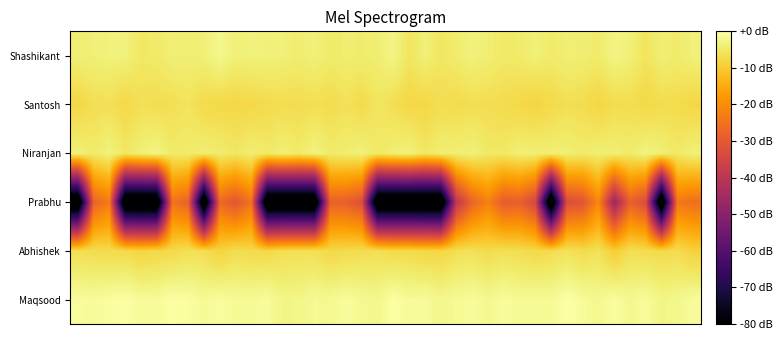

Reading left to right, transcribe all the data shown in this chart.

Maqsood: -0.8	-1.2	-0.7	-0.2	-1.2	-1.2	-0.1	-0.6	-1.4	-0.7	-1.4	-1.4	-0.9	-2.6	-2.4	-1.5	-1.8	-0.9	-1.7	-2.2	-0.2	-1.2	-1.0	-2.2	-1.5	-1.0	-1.9	-0.8	-1.5	-1.3	-1.5	0.0	-1.1	-1.9	-0.6	-2.0	-1.0	-2.6	-2.1	-1.0
Abhishek: -6.6	-7.0	-7.2	-7.3	-8.3	-7.7	-7.5	-6.4	-6.9	-8.6	-6.9	-7.4	-7.6	-6.7	-6.4	-6.5	-7.8	-7.3	-6.9	-6.5	-7.5	-7.2	-8.0	-8.1	-6.6	-6.2	-7.2	-6.4	-6.9	-7.6	-6.9	-6.1	-7.1	-6.1	-9.6	-6.6	-7.0	-7.3	-7.0	-8.8
Prabhu: -92.2	-27.8	-23.0	-92.2	-92.2	-92.2	-24.8	-28.0	-92.2	-26.7	-30.5	-24.6	-92.2	-92.2	-92.2	-92.2	-28.3	-28.6	-32.1	-92.2	-92.2	-92.2	-92.2	-92.2	-39.3	-27.4	-22.0	-29.5	-28.6	-34.2	-92.2	-32.8	-31.1	-21.0	-46.4	-28.2	-33.0	-92.2	-23.9	-25.4
Niranjan: -3.6	-4.8	-3.2	-5.2	-3.7	-2.8	-4.8	-4.5	-4.0	-4.5	-5.3	-4.1	-4.9	-3.8	-4.8	-3.1	-4.7	-4.3	-3.6	-5.0	-3.9	-3.3	-5.4	-4.0	-3.9	-3.6	-5.0	-5.1	-3.8	-3.9	-3.9	-3.9	-4.6	-3.9	-3.9	-4.6	-3.0	-3.8	-5.0	-3.7
Santosh: -7.9	-6.6	-6.3	-7.7	-6.5	-6.8	-6.6	-5.9	-7.3	-7.7	-7.8	-7.7	-7.2	-6.9	-6.9	-6.6	-7.1	-6.2	-7.3	-5.5	-6.7	-7.8	-8.0	-6.8	-7.3	-6.6	-6.8	-7.2	-7.8	-8.4	-7.4	-6.5	-7.0	-8.1	-7.0	-6.8	-7.8	-7.0	-7.1	-8.0
Shashikant: -3.9	-3.7	-3.4	-3.4	-5.2	-4.8	-3.8	-3.8	-3.8	-2.0	-3.7	-3.4	-3.5	-3.7	-4.3	-3.6	-4.7	-4.3	-4.4	-4.0	-2.7	-5.6	-3.7	-5.4	-4.4	-3.4	-4.1	-4.9	-4.6	-3.7	-4.6	-4.0	-4.1	-4.6	-2.8	-3.7	-5.8	-4.0	-4.6	-3.6